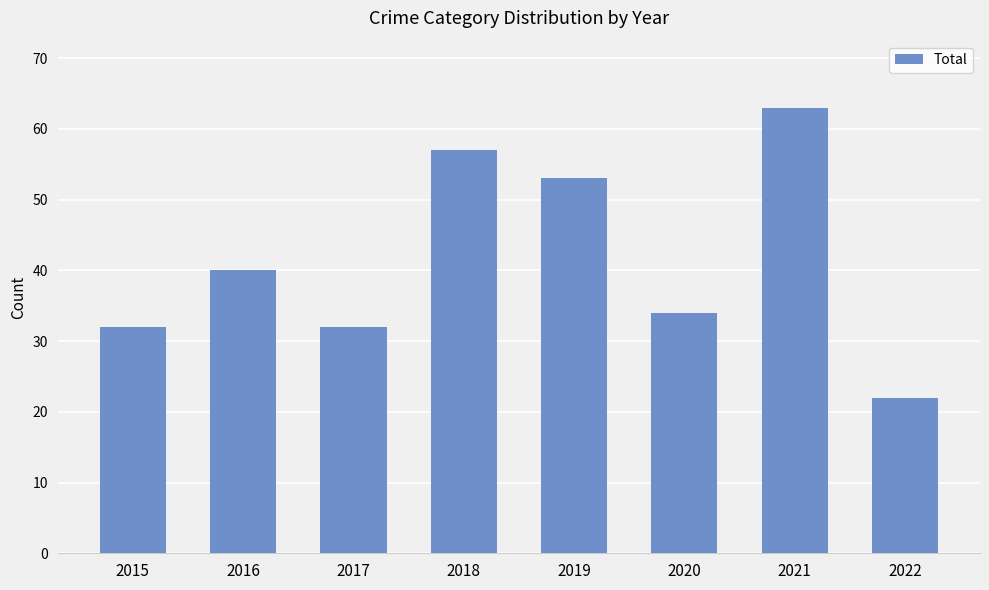

Which label corresponds to the largest value in the chart?

2021